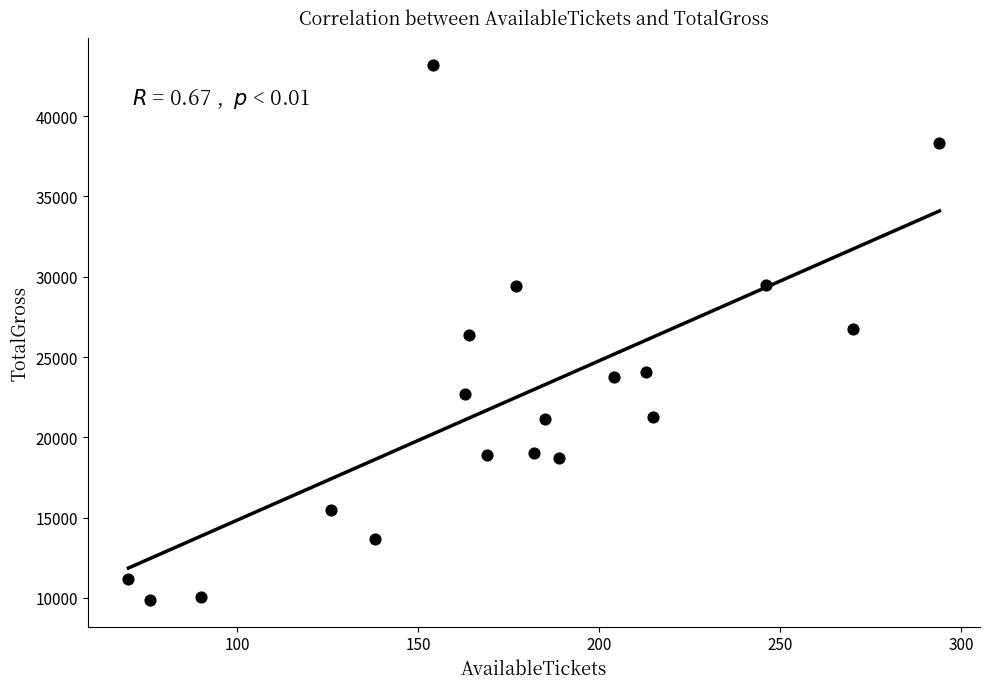

What is the range of Y values (max minus min)?

33320